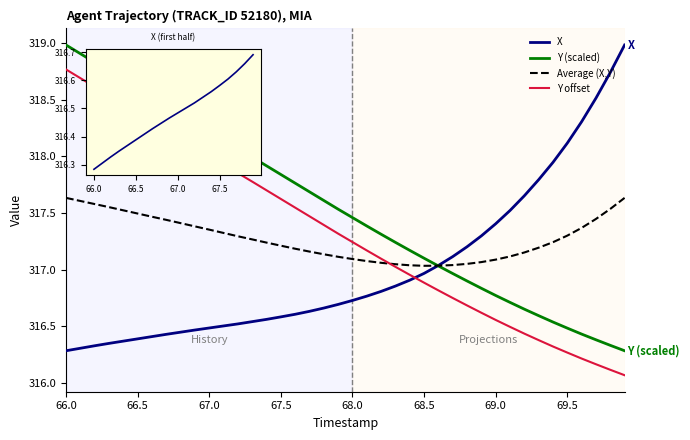

How many intersections are there between Y and X?

1